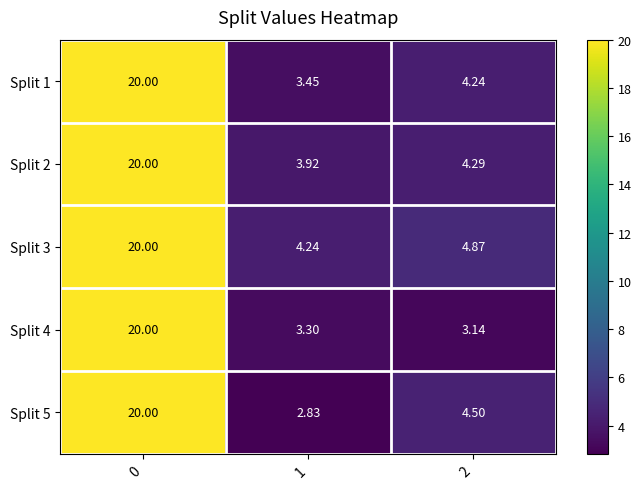

Which series has the largest total across all categories?

Split 3